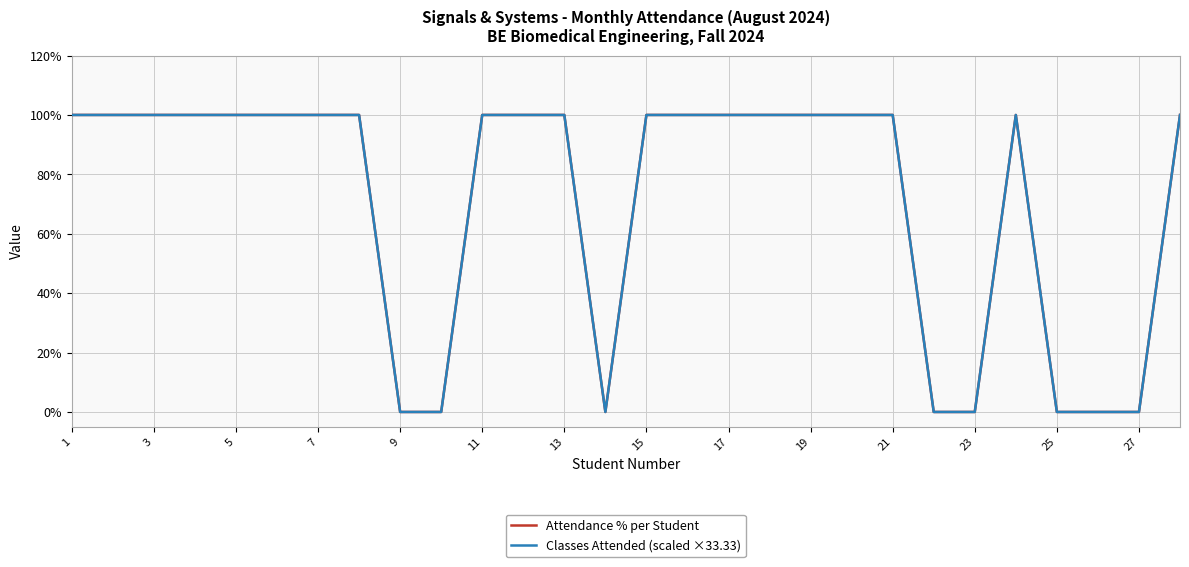

How many values in the Classes Attended (scaled ×33.33) series exceed 99?

20